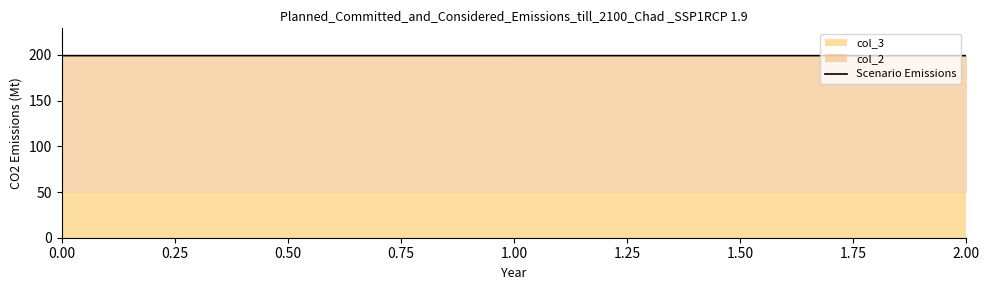

True or false: Scenario Emissions has a value of 136.8 at 0.00.

False